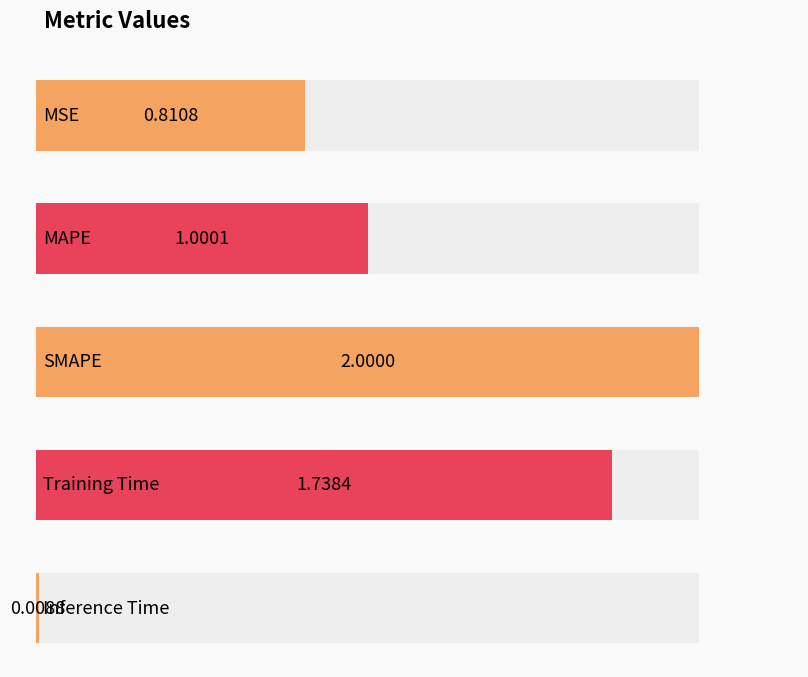

Reading right to left, transcribe all the data shown in this chart.

0.0	1.7	2.0	1.0	0.8